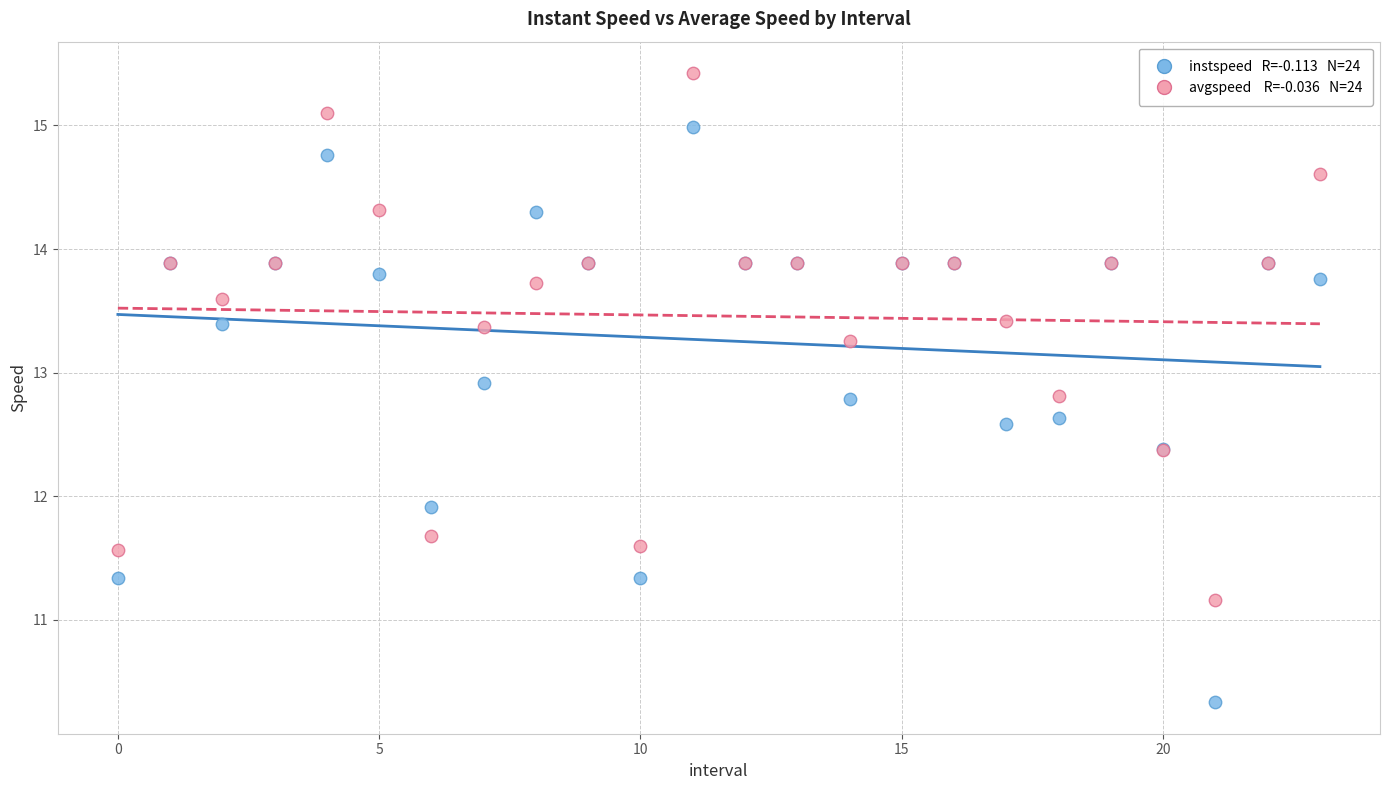

Across all series, what Y value is closest to 12?

11.9